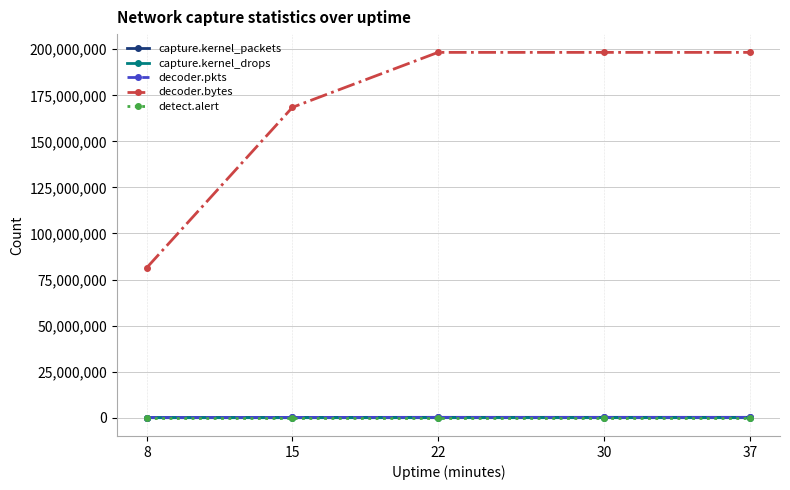

The value of capture.kernel_packets at 8 is 73895. True or false?

True